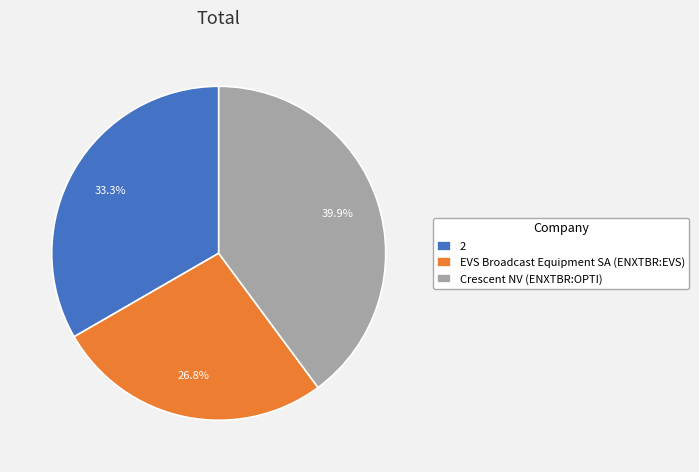

What is the largest slice in the pie chart?

Crescent NV (ENXTBR:OPTI)